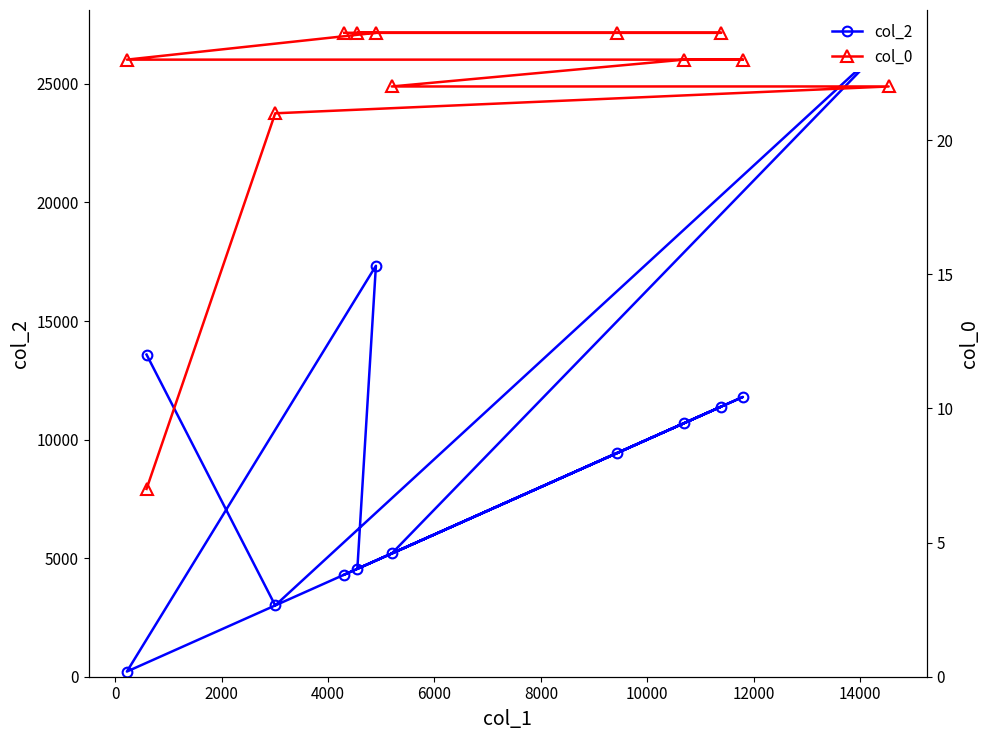

What are all the series names shown in the legend?

col_2, col_0